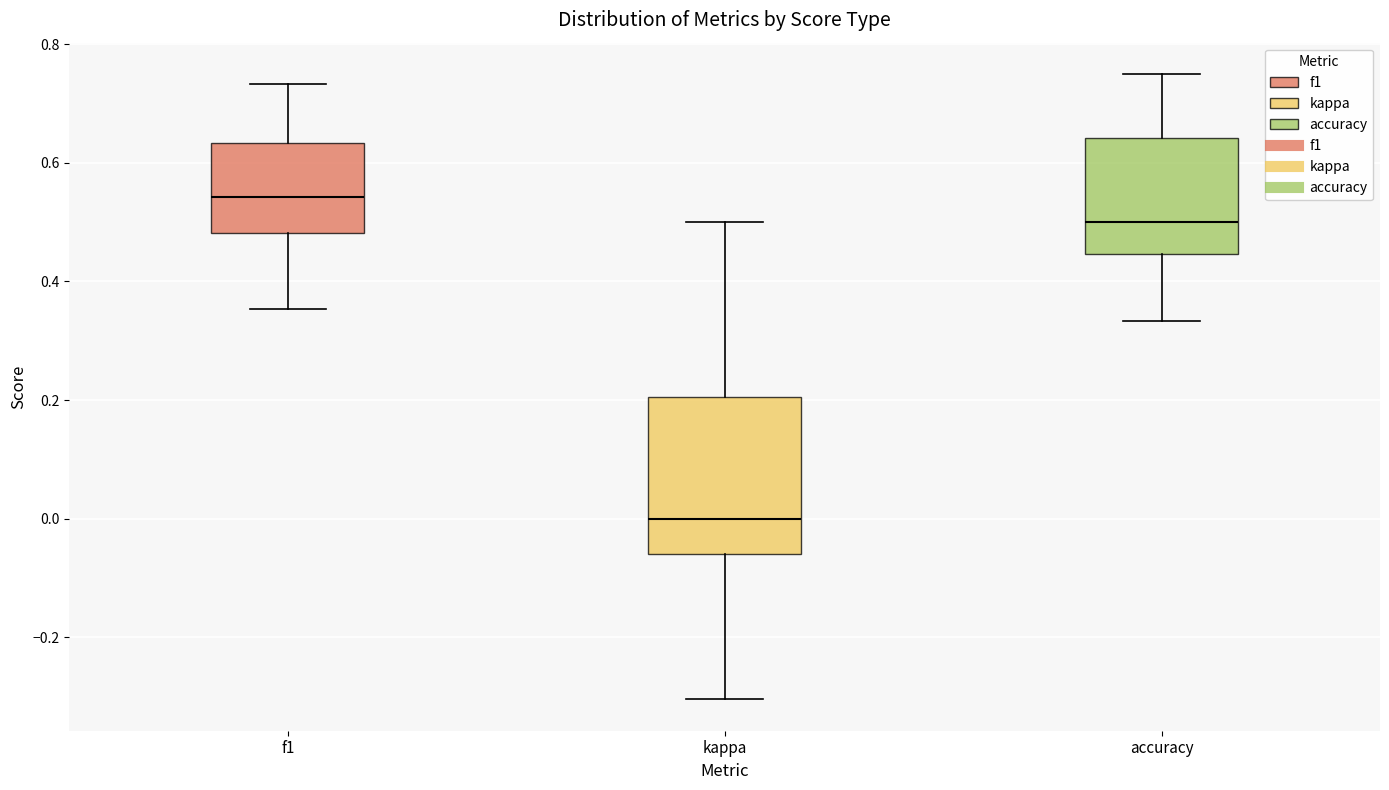

Which box's median line is the lowest?

kappa